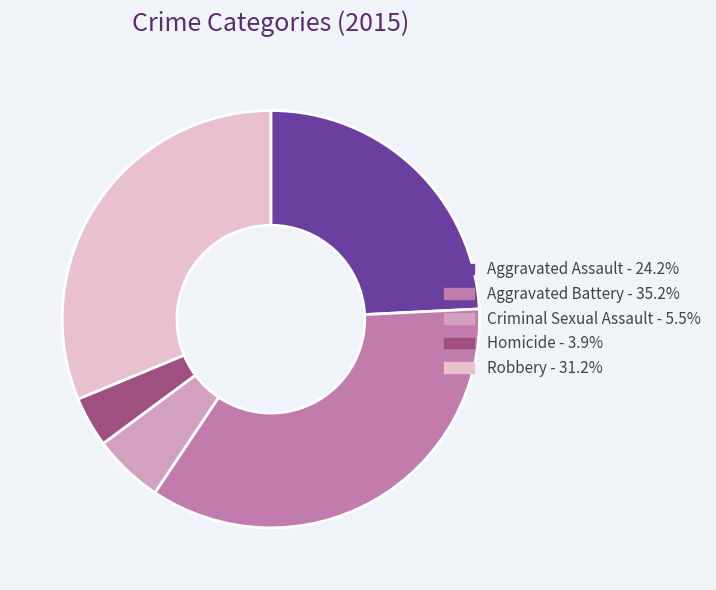

How many slices are in this pie chart?

5